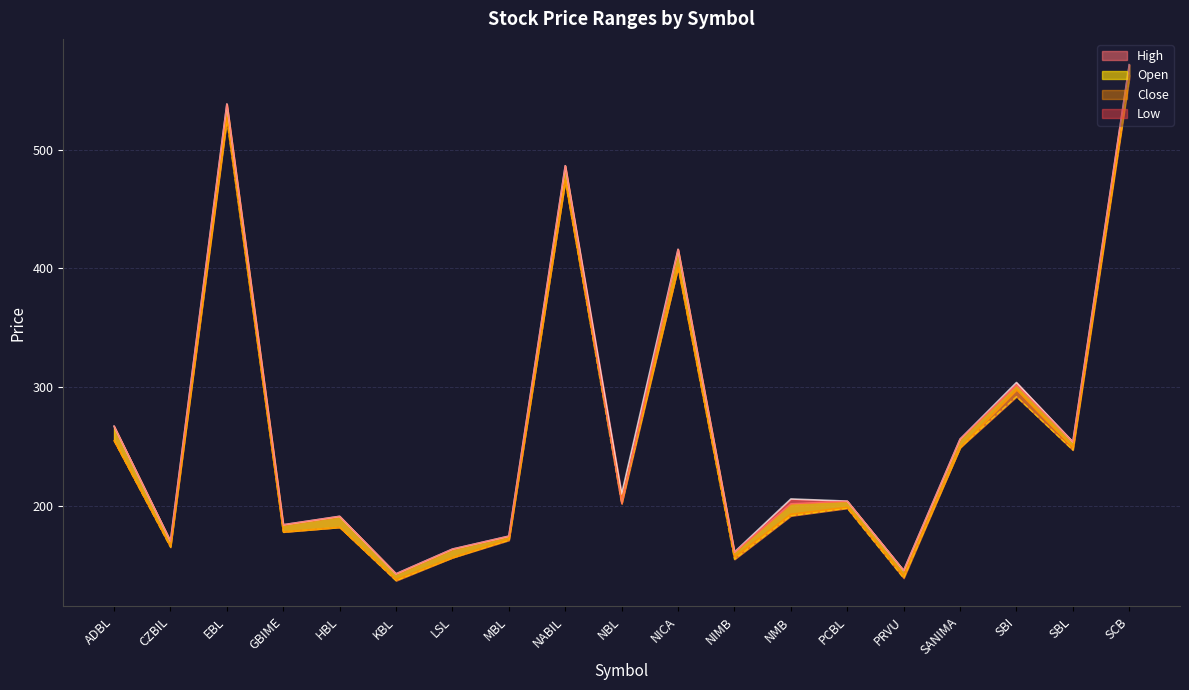

Count the number of data series in this chart.

4